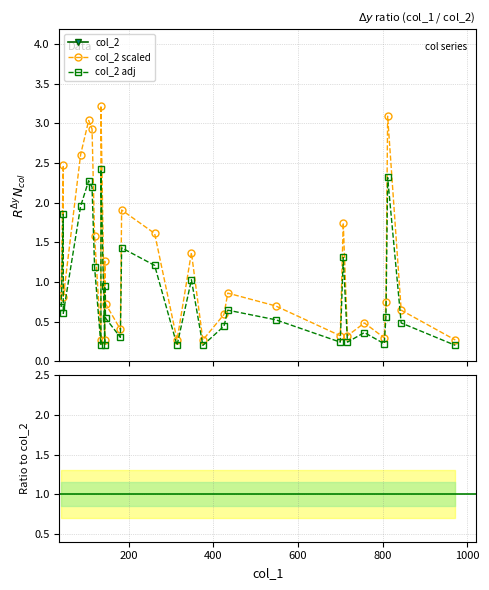

What is the sum of all col_2 adj values?

27.0